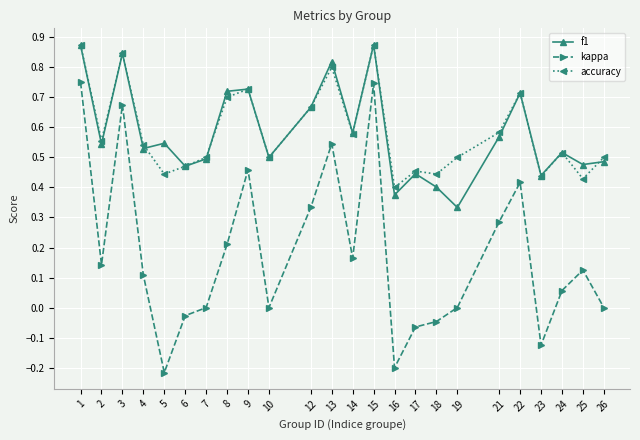

The value of f1 at 18 is 0.4. True or false?

True